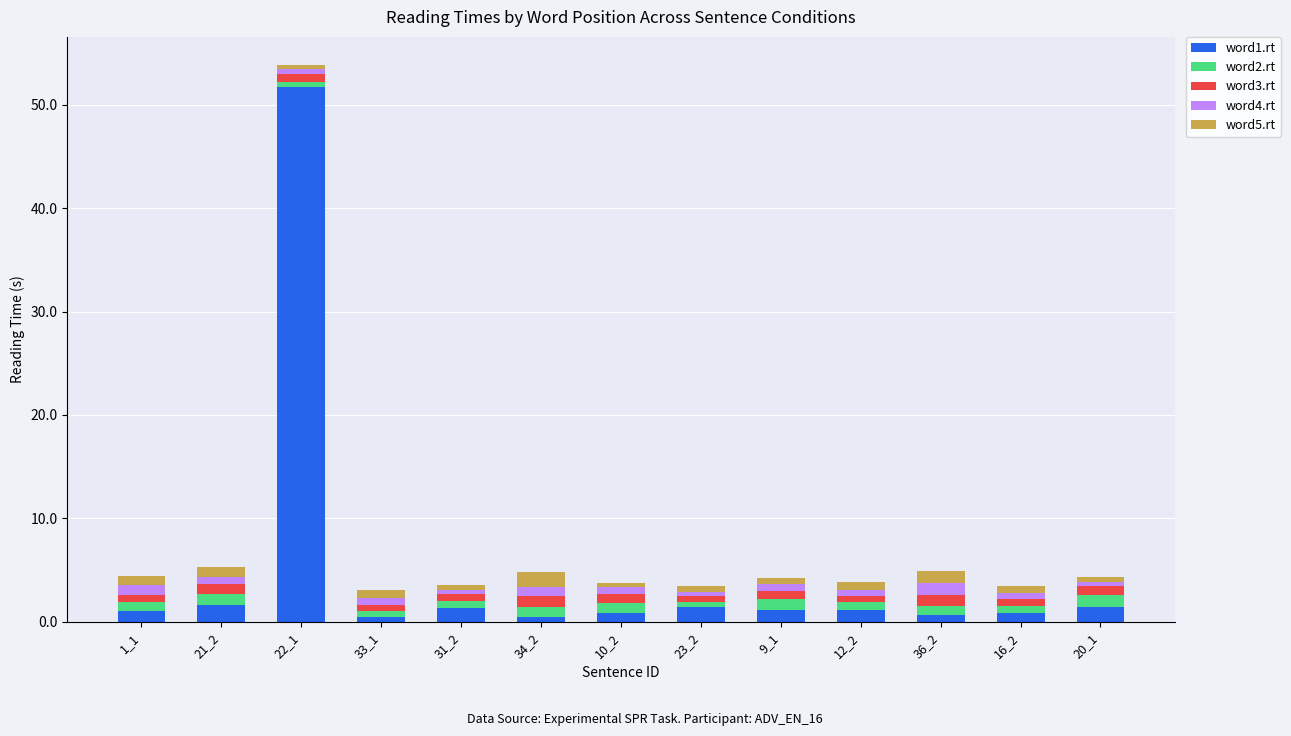

What is the difference between the maximum and minimum values in the word1.rt series?

51.3